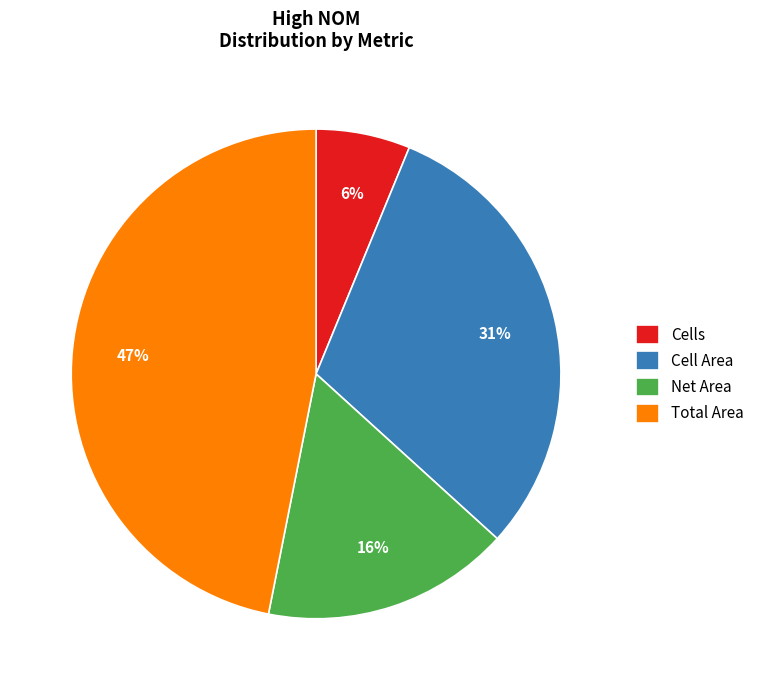

Is it true that Total Area is 47% of the pie?

True